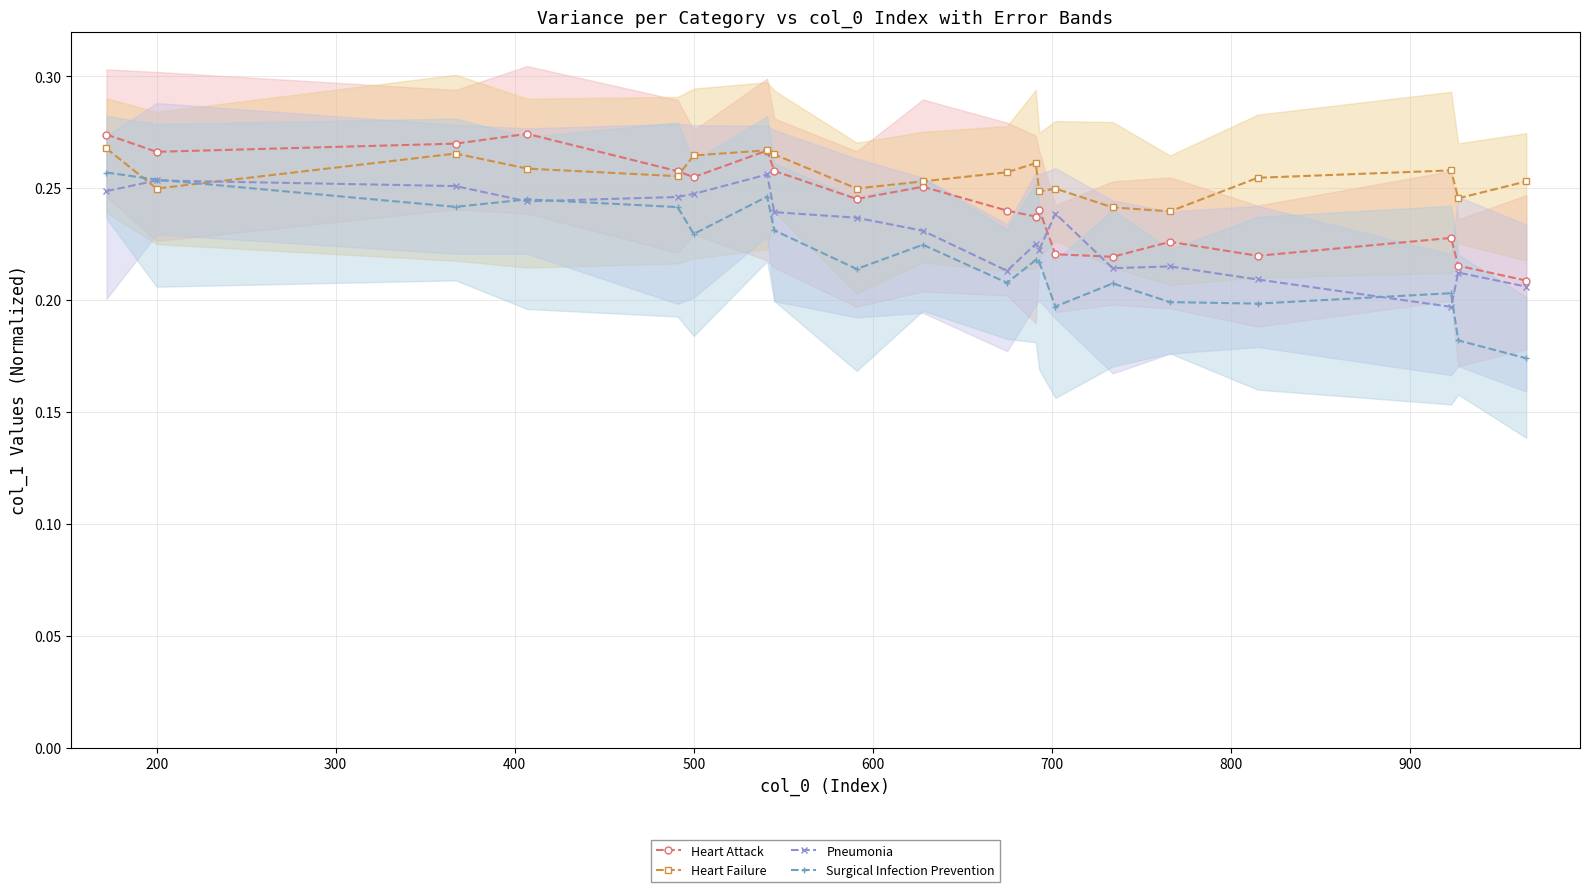

How many Heart Attack values are between 0 and 1?

20